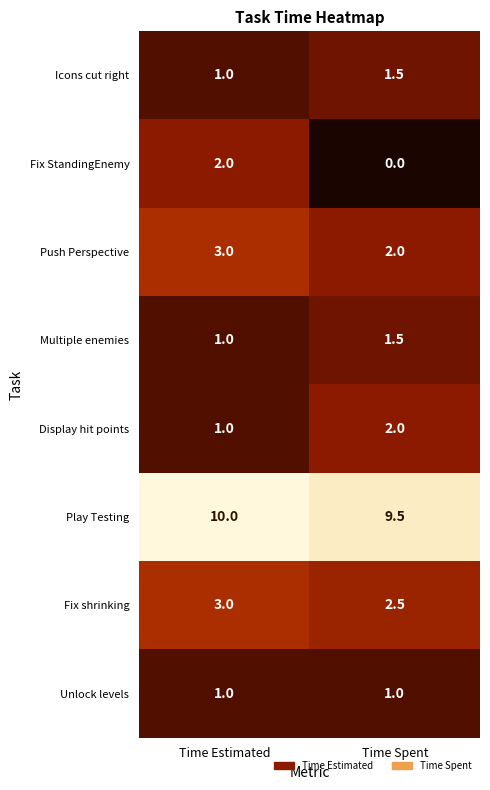

The Fix shrinking series shows 3.0 at Time Estimated. True or false?

True